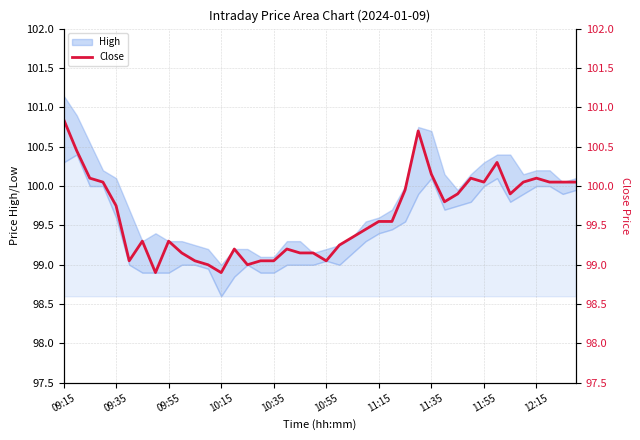

Reading left to right, extract all data points from this chart.

100.8	100.5	100.1	100.0	99.8	99.0	99.3	98.9	99.3	99.2	99.0	99.0	98.9	99.2	99.0	99.0	99.0	99.2	99.2	99.2	99.0	99.2	99.3	99.5	99.5	99.5	100.0	100.7	100.2	99.8	99.9	100.1	100.0	100.3	99.9	100.0	100.1	100.0	100.0	100.0